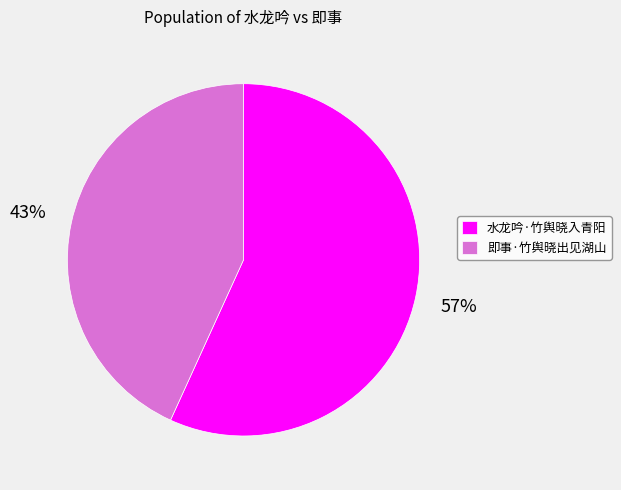

To the nearest percent, what portion does 水龙吟·竹舆晓入青阳 represent?

57%